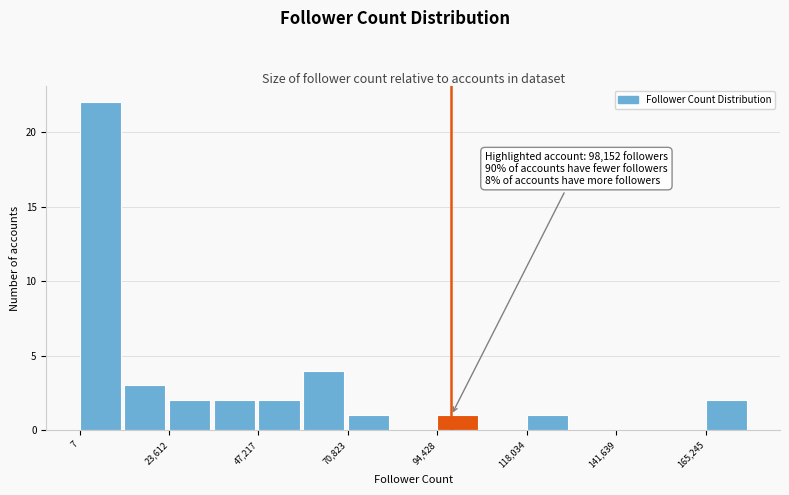

Around what value on the x-axis is the tallest bar? Give the approximate position of its centre, as read against the axis.

5000